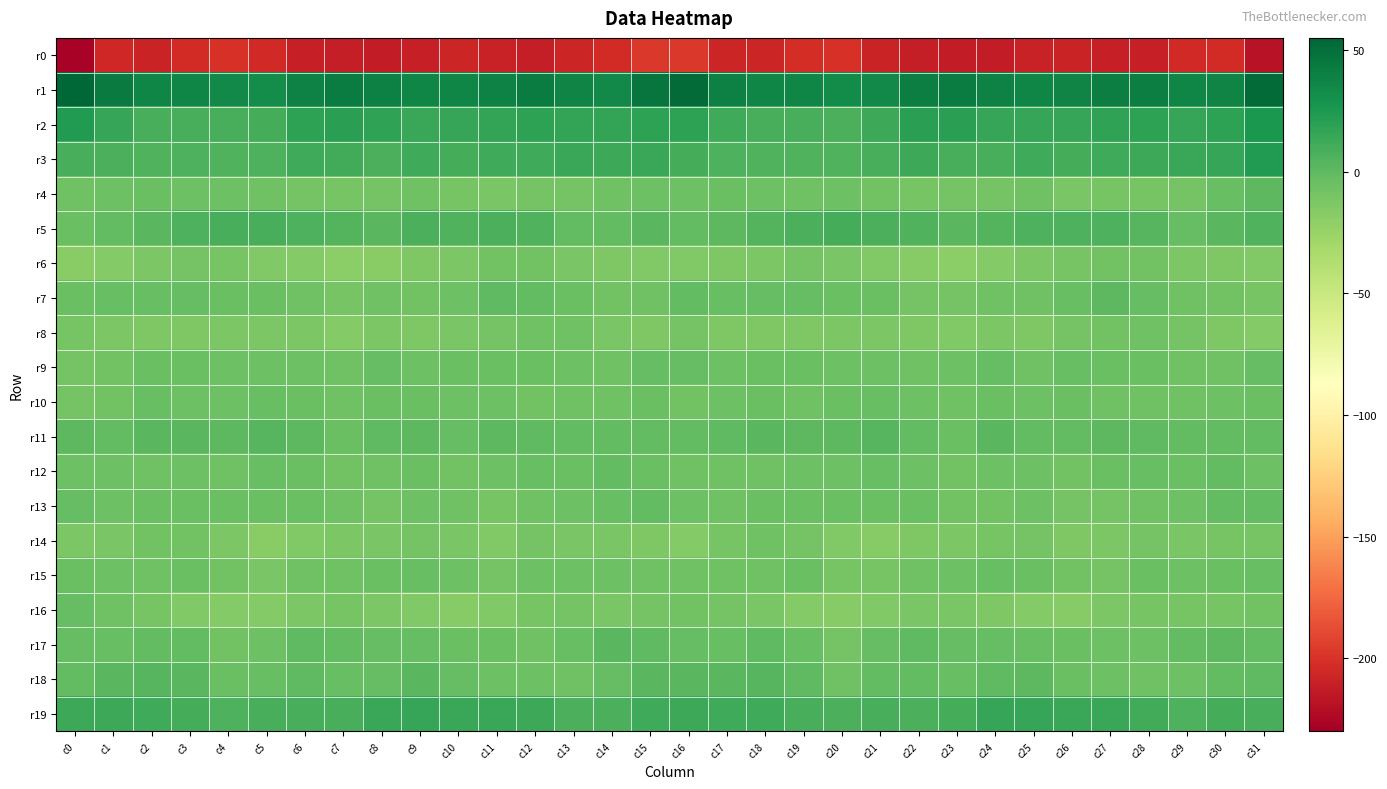

Reading left to right, what are all the values shown in this chart?

r0: c0=-227.1	c1=-206.2	c2=-207.8	c3=-204.3	c4=-200.3	c5=-204.8	c6=-210.8	c7=-211.7	c8=-212.9	c9=-210.5	c10=-207.7	c11=-209.6	c12=-211.3	c13=-207.2	c14=-203.9	c15=-197.5	c16=-196.8	c17=-206.8	c18=-207.0	c19=-202.3	c20=-200.8	c21=-207.8	c22=-211.4	c23=-212.3	c24=-212.4	c25=-209.0	c26=-208.0	c27=-210.2	c28=-211.0	c29=-204.8	c30=-204.0	c31=-218.5
r1: c0=54.8	c1=43.7	c2=36.6	c3=36.4	c4=34.6	c5=32.7	c6=38.9	c7=42.7	c8=40.0	c9=37.1	c10=37.2	c11=38.9	c12=42.0	c13=38.0	c14=34.8	c15=47.1	c16=51.7	c17=39.8	c18=36.2	c19=36.5	c20=33.1	c21=34.4	c22=41.3	c23=42.1	c24=38.6	c25=37.0	c26=37.5	c27=40.7	c28=41.0	c29=36.4	c30=37.2	c31=52.2
r2: c0=23.5	c1=15.5	c2=9.2	c3=8.9	c4=8.7	c5=10.0	c6=19.0	c7=20.5	c8=17.2	c9=14.7	c10=16.0	c11=16.4	c12=19.0	c13=16.1	c14=16.1	c15=19.1	c16=19.3	c17=11.9	c18=8.6	c19=9.3	c20=8.1	c21=13.7	c22=20.4	c23=19.6	c24=15.3	c25=15.5	c26=15.9	c27=17.5	c28=18.6	c29=15.6	c30=18.3	c31=25.8
r3: c0=8.6	c1=7.5	c2=5.2	c3=6.1	c4=5.4	c5=6.7	c6=12.7	c7=10.8	c8=8.2	c9=12.5	c10=10.2	c11=11.6	c12=12.6	c13=13.9	c14=13.6	c15=13.8	c16=10.0	c17=6.1	c18=5.6	c19=5.5	c20=5.3	c21=9.0	c22=13.3	c23=9.2	c24=9.4	c25=12.4	c26=10.0	c27=12.1	c28=13.4	c29=13.8	c30=15.5	c31=23.1
r4: c0=-6.2	c1=-5.1	c2=-5.0	c3=-6.0	c4=-6.0	c5=-6.5	c6=-9.1	c7=-9.9	c8=-8.7	c9=-7.3	c10=-10.2	c11=-11.2	c12=-9.2	c13=-9.3	c14=-6.5	c15=-5.5	c16=-5.5	c17=-5.1	c18=-5.2	c19=-6.3	c20=-6.1	c21=-7.5	c22=-9.7	c23=-9.1	c24=-8.9	c25=-7.3	c26=-11.7	c27=-10.1	c28=-9.6	c29=-8.6	c30=-3.4	c31=1.1
r5: c0=-4.1	c1=-1.1	c2=2.5	c3=6.2	c4=9.2	c5=8.6	c6=6.2	c7=4.0	c8=2.5	c9=7.3	c10=5.6	c11=7.2	c12=5.0	c13=-1.2	c14=-1.1	c15=1.9	c16=-1.4	c17=0.7	c18=3.8	c19=7.6	c20=9.5	c21=7.2	c22=5.8	c23=2.4	c24=4.6	c25=6.8	c26=6.3	c27=6.8	c28=2.8	c29=-2.6	c30=2.0	c31=5.7
r6: c0=-18.4	c1=-15.2	c2=-12.9	c3=-9.5	c4=-10.0	c5=-14.1	c6=-15.5	c7=-18.7	c8=-17.5	c9=-13.4	c10=-11.9	c11=-8.1	c12=-7.6	c13=-11.0	c14=-14.0	c15=-14.0	c16=-14.3	c17=-13.3	c18=-11.8	c19=-8.9	c20=-11.8	c21=-14.9	c22=-16.4	c23=-19.6	c24=-15.6	c25=-12.6	c26=-10.6	c27=-7.5	c28=-8.3	c29=-12.7	c30=-13.9	c31=-15.1
r7: c0=-4.7	c1=-3.9	c2=-3.9	c3=-1.9	c4=-4.2	c5=-4.3	c6=-6.8	c7=-9.8	c8=-6.7	c9=-7.6	c10=-5.7	c11=0.3	c12=-0.7	c13=-4.5	c14=-7.9	c15=-6.2	c16=-1.3	c17=-3.6	c18=-2.7	c19=-2.5	c20=-4.5	c21=-4.7	c22=-8.6	c23=-8.9	c24=-6.7	c25=-7.3	c26=-3.7	c27=1.0	c28=-2.0	c29=-6.4	c30=-8.3	c31=-10.2
r8: c0=-10.3	c1=-12.8	c2=-13.7	c3=-13.5	c4=-12.8	c5=-12.3	c6=-12.6	c7=-15.4	c8=-12.7	c9=-13.6	c10=-10.8	c11=-8.7	c12=-7.0	c13=-7.1	c14=-11.6	c15=-13.2	c16=-9.1	c17=-13.3	c18=-13.2	c19=-13.7	c20=-12.3	c21=-12.3	c22=-13.5	c23=-15.0	c24=-12.5	c25=-13.3	c26=-9.4	c27=-8.3	c28=-6.5	c29=-8.6	c30=-13.8	c31=-15.8
r9: c0=-9.0	c1=-7.5	c2=-4.4	c3=-4.7	c4=-5.2	c5=-5.2	c6=-6.1	c7=-7.0	c8=-2.7	c9=-5.3	c10=-5.0	c11=-4.1	c12=-4.6	c13=-5.3	c14=-7.2	c15=-2.6	c16=-2.4	c17=-6.1	c18=-4.2	c19=-4.8	c20=-5.3	c21=-5.2	c22=-7.2	c23=-5.5	c24=-2.7	c25=-6.2	c26=-3.8	c27=-5.0	c28=-4.3	c29=-6.4	c30=-6.9	c31=-2.9
r10: c0=-9.6	c1=-8.1	c2=-3.9	c3=-6.0	c4=-5.8	c5=-3.5	c6=-4.6	c7=-6.6	c8=-4.7	c9=-4.8	c10=-5.2	c11=-5.3	c12=-7.7	c13=-6.9	c14=-6.5	c15=-4.3	c16=-7.4	c17=-5.9	c18=-4.3	c19=-6.3	c20=-4.7	c21=-3.6	c22=-5.6	c23=-6.4	c24=-4.3	c25=-5.5	c26=-4.6	c27=-6.7	c28=-7.2	c29=-7.3	c30=-5.3	c31=-4.5
r11: c0=1.4	c1=-1.1	c2=1.7	c3=1.6	c4=0.9	c5=2.7	c6=0.8	c7=-4.4	c8=-0.3	c9=1.2	c10=-2.1	c11=0.8	c12=-0.5	c13=-0.8	c14=-1.1	c15=-1.4	c16=-1.1	c17=-0.5	c18=2.2	c19=1.3	c20=1.1	c21=3.0	c22=-1.3	c23=-4.2	c24=1.8	c25=-0.9	c26=-1.0	c27=0.6	c28=-0.6	c29=-1.2	c30=-1.4	c31=-1.4
r12: c0=-5.2	c1=-5.3	c2=-6.9	c3=-6.0	c4=-6.3	c5=-3.9	c6=-4.8	c7=-7.5	c8=-6.9	c9=-5.1	c10=-8.2	c11=-5.6	c12=-3.3	c13=-4.7	c14=-1.6	c15=-4.3	c16=-6.6	c17=-6.5	c18=-6.5	c19=-6.0	c20=-5.9	c21=-3.1	c22=-5.9	c23=-7.9	c24=-5.8	c25=-6.0	c26=-7.9	c27=-4.0	c28=-4.0	c29=-4.0	c30=-1.3	c31=-5.2
r13: c0=-1.9	c1=-5.4	c2=-5.0	c3=-4.8	c4=-4.5	c5=-4.1	c6=-4.7	c7=-6.7	c8=-8.9	c9=-5.9	c10=-6.8	c11=-10.3	c12=-6.7	c13=-6.2	c14=-3.8	c15=-1.6	c16=-6.0	c17=-6.6	c18=-4.6	c19=-4.7	c20=-4.4	c21=-4.2	c22=-4.9	c23=-8.3	c24=-8.0	c25=-5.1	c26=-8.6	c27=-9.5	c28=-6.2	c29=-6.1	c30=-1.4	c31=-1.1
r14: c0=-12.4	c1=-10.8	c2=-7.5	c3=-8.0	c4=-12.1	c5=-17.5	c6=-14.6	c7=-12.7	c8=-11.0	c9=-8.9	c10=-11.1	c11=-14.3	c12=-8.8	c13=-10.7	c14=-11.3	c15=-13.4	c16=-15.2	c17=-10.4	c18=-7.2	c19=-9.0	c20=-14.6	c21=-17.1	c22=-13.6	c23=-11.9	c24=-10.5	c25=-8.5	c26=-13.5	c27=-12.2	c28=-8.8	c29=-11.6	c30=-10.2	c31=-10.2
r15: c0=-4.2	c1=-5.3	c2=-6.8	c3=-4.9	c4=-7.4	c5=-11.7	c6=-6.6	c7=-6.9	c8=-4.1	c9=-3.4	c10=-6.2	c11=-9.4	c12=-5.5	c13=-5.3	c14=-5.2	c15=-6.3	c16=-6.7	c17=-7.1	c18=-6.5	c19=-4.6	c20=-10.1	c21=-9.9	c22=-6.5	c23=-5.9	c24=-3.2	c25=-4.0	c26=-8.1	c27=-8.5	c28=-4.4	c29=-5.8	c30=-4.5	c31=-3.0
r16: c0=-2.3	c1=-7.1	c2=-10.2	c3=-14.1	c4=-16.2	c5=-15.7	c6=-11.9	c7=-10.6	c8=-12.2	c9=-14.5	c10=-16.8	c11=-14.3	c12=-10.5	c13=-9.4	c14=-10.7	c15=-8.6	c16=-7.5	c17=-9.4	c18=-11.3	c19=-15.7	c20=-16.3	c21=-14.2	c22=-11.1	c23=-10.9	c24=-12.9	c25=-15.7	c26=-16.4	c27=-12.7	c28=-9.6	c29=-9.8	c30=-10.6	c31=-8.0
r17: c0=-2.3	c1=-3.3	c2=-1.0	c3=-1.6	c4=-8.3	c5=-6.0	c6=-0.1	c7=-1.1	c8=-2.3	c9=-2.3	c10=-4.4	c11=-5.0	c12=-6.3	c13=-3.4	c14=1.6	c15=0.4	c16=-2.4	c17=-3.2	c18=-0.4	c19=-3.9	c20=-9.1	c21=-2.7	c22=-0.1	c23=-1.8	c24=-2.0	c25=-3.3	c26=-4.6	c27=-5.7	c28=-6.1	c29=-1.0	c30=1.0	c31=-1.5
r18: c0=-0.7	c1=1.6	c2=2.8	c3=2.4	c4=-5.0	c5=-3.6	c6=-0.4	c7=-3.6	c8=-1.9	c9=2.2	c10=-2.7	c11=-5.5	c12=-6.1	c13=-6.4	c14=-2.7	c15=2.2	c16=2.4	c17=2.3	c18=2.9	c19=0.3	c20=-6.3	c21=-1.2	c22=-1.5	c23=-3.9	c24=0.4	c25=1.0	c26=-4.6	c27=-5.6	c28=-6.8	c29=-5.4	c30=-1.6	c31=-0.0
r19: c0=12.9	c1=12.8	c2=12.2	c3=10.3	c4=6.9	c5=8.7	c6=8.7	c7=8.4	c8=14.1	c9=15.8	c10=13.8	c11=14.6	c12=13.2	c13=7.4	c14=8.0	c15=12.2	c16=13.8	c17=12.7	c18=11.9	c19=8.7	c20=7.1	c21=8.9	c22=8.0	c23=10.3	c24=15.6	c25=15.0	c26=13.9	c27=14.5	c28=11.2	c29=6.4	c30=9.6	c31=9.3